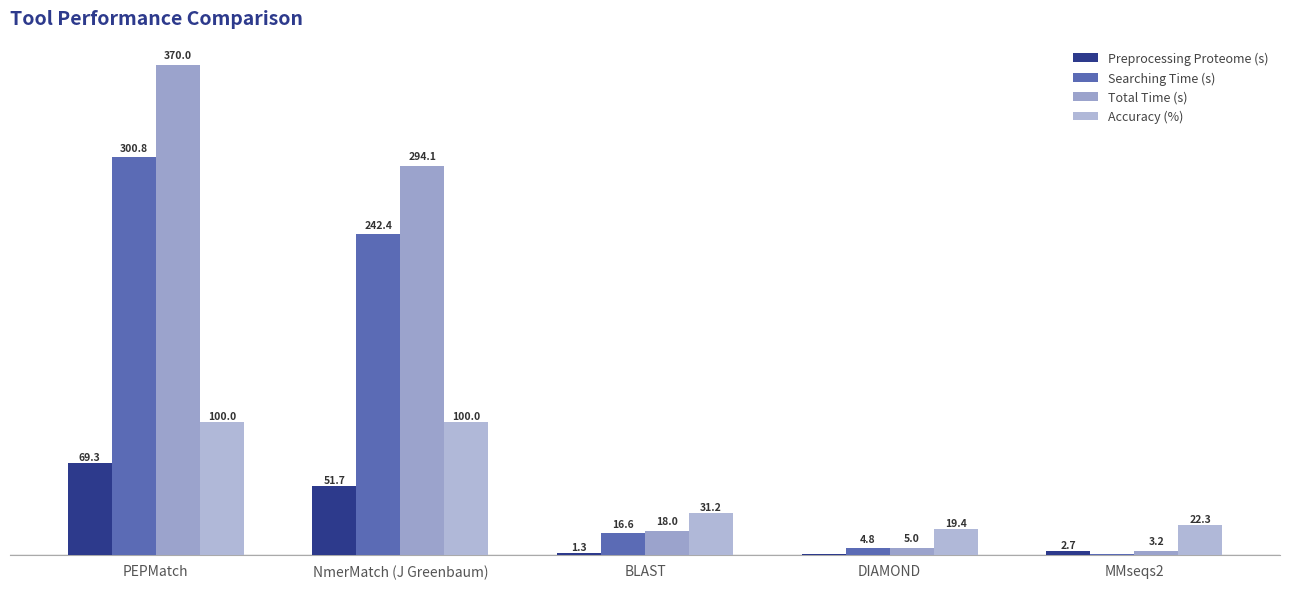

Is the value of Preprocessing Proteome (s) at NmerMatch (J Greenbaum) greater than the value of Total Time (s) at BLAST?

Yes